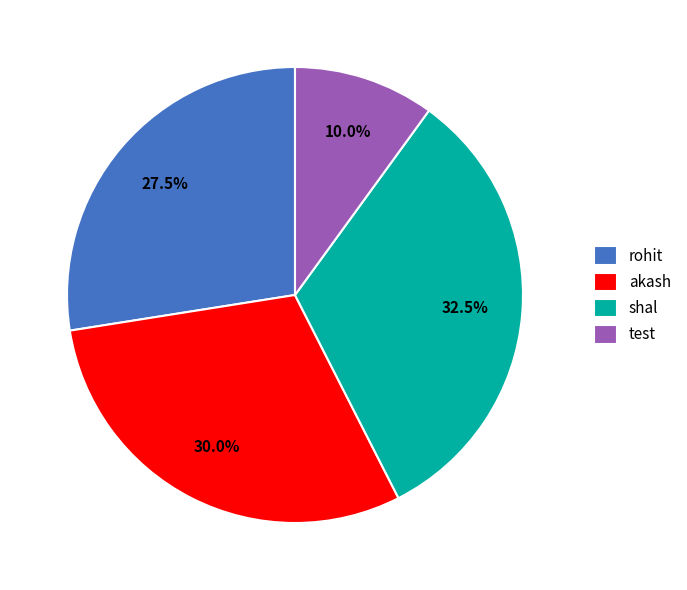

Which has a higher value, shal or rohit?

shal